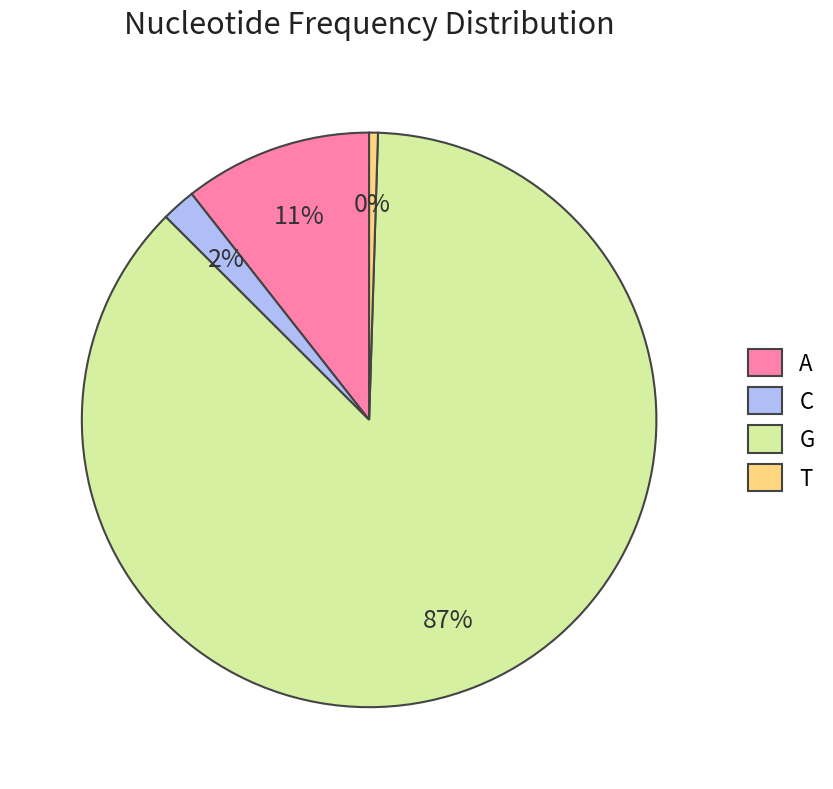

Between C and A, which is larger?

A